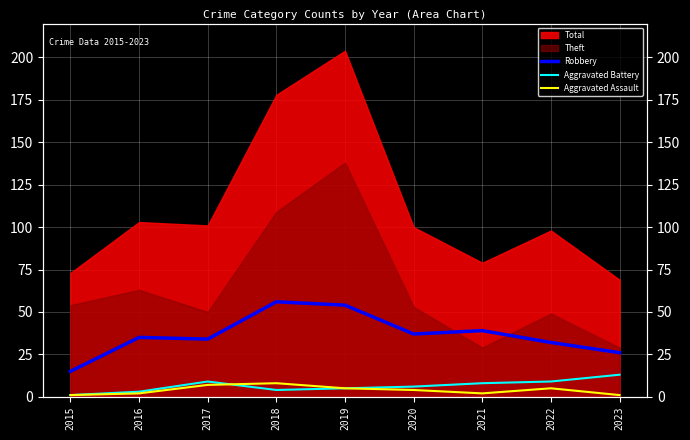

What is the difference between the maximum and minimum values in the Aggravated Battery series?

12